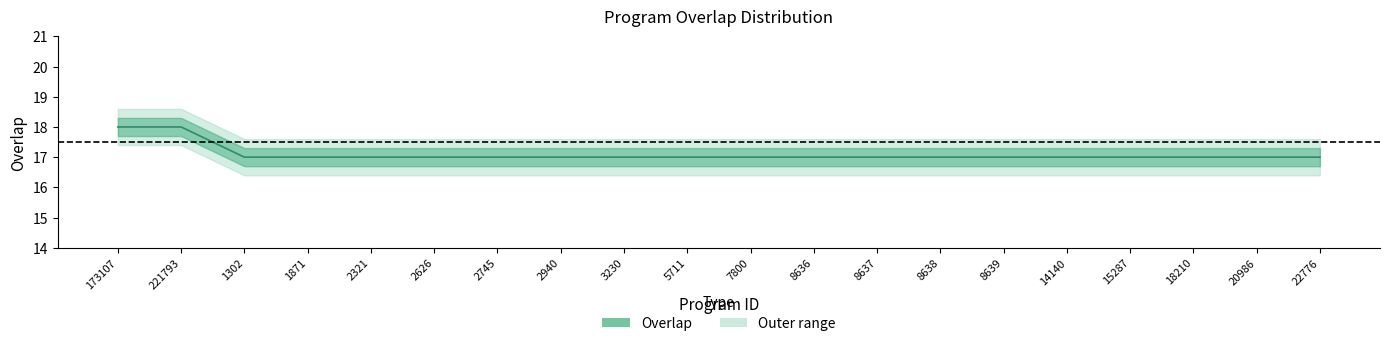

Rank the categories by value from lowest to highest.

1302, 1871, 2321, 2626, 2745, 2940, 3230, 5711, 7800, 8636, 8637, 8638, 8639, 14140, 15287, 18210, 20986, 22776, 173107, 221793